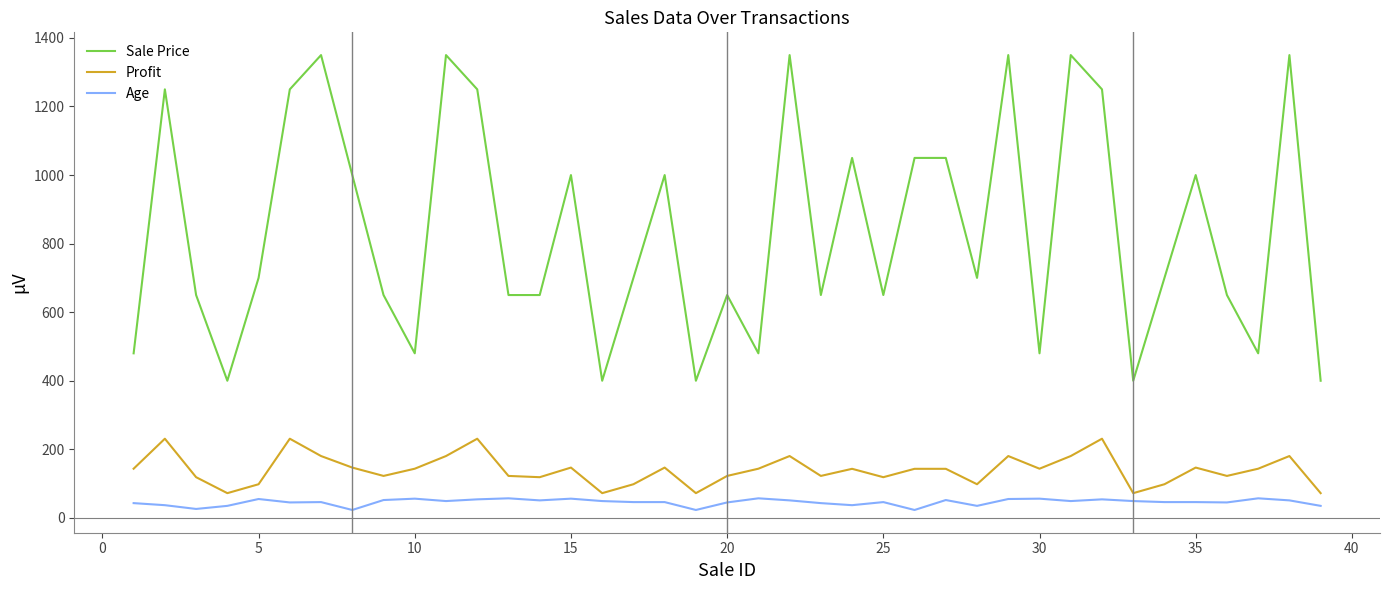

Which series has the largest total across all categories?

Sale Price